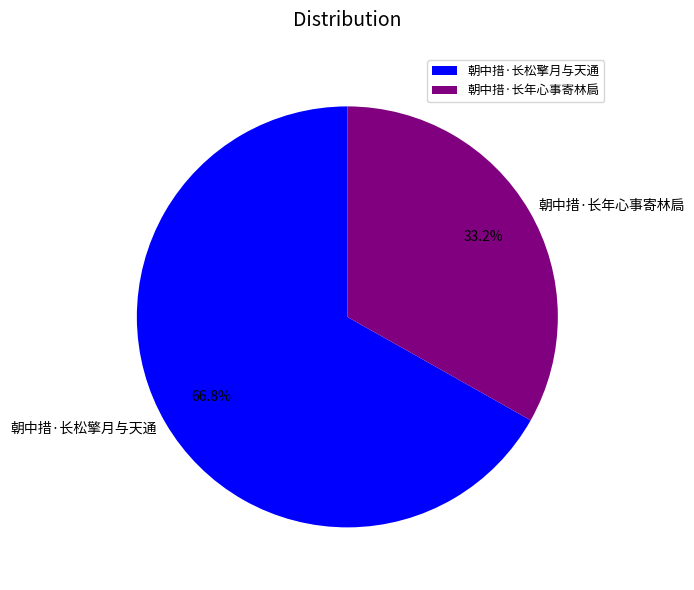

To the nearest percent, what is the difference between the largest and smallest slice percentages?

34%